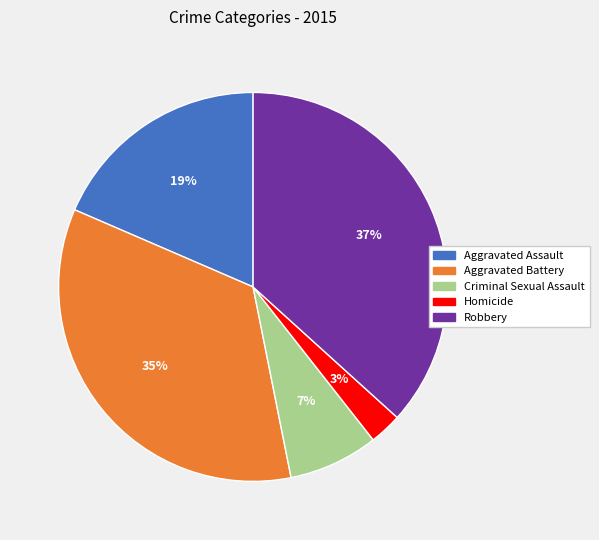

True or false: Robbery accounts for 37% of the total.

True